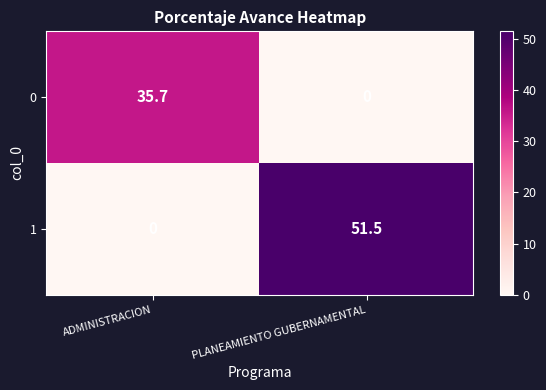

At how many categories does at least one series exceed 8?

2